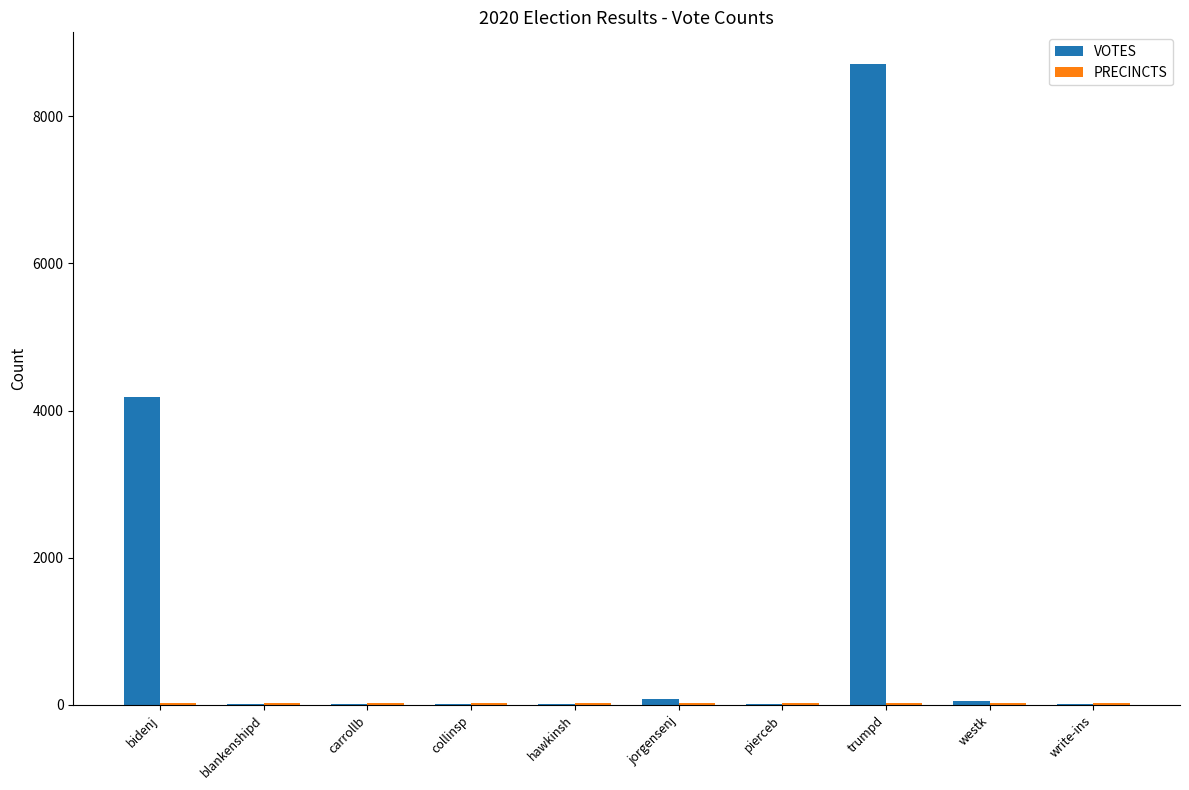

Between bidenj and pierceb, which series saw the biggest shift?

VOTES